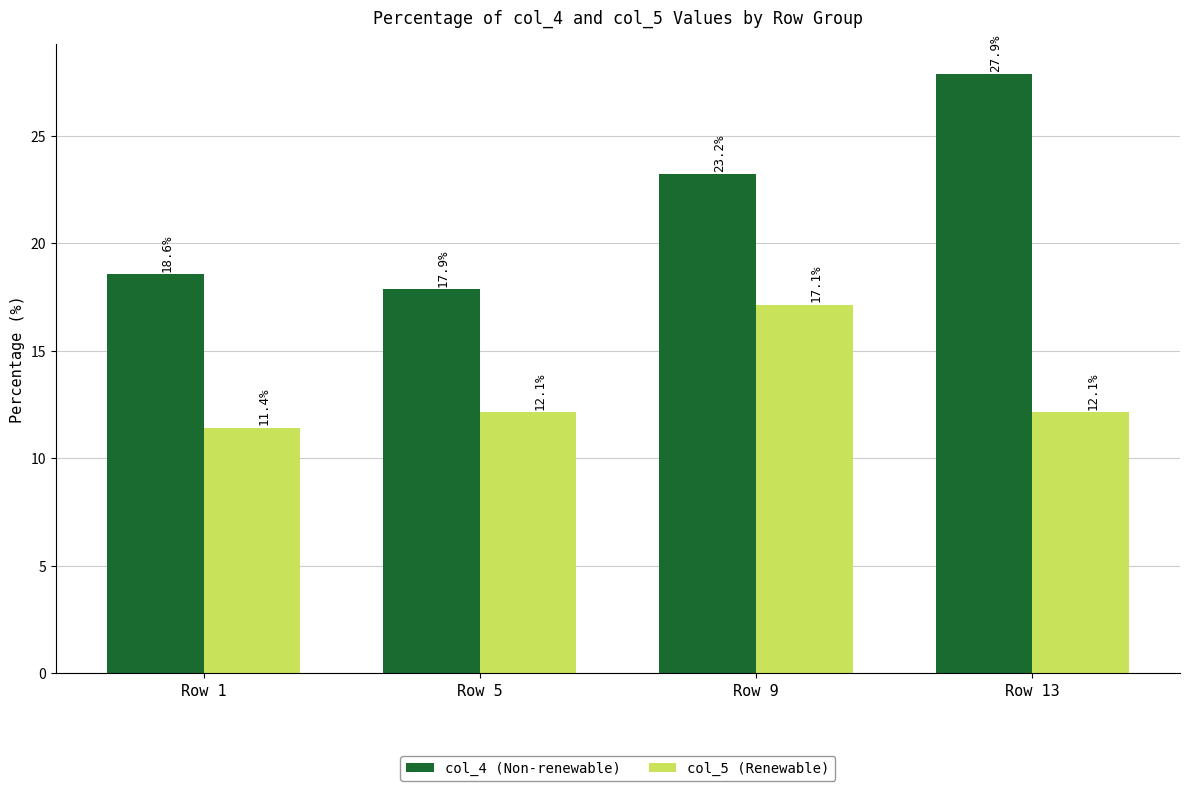

True or false: col_4 (Non-renewable) has a value of 31.3 at Row 9.

False